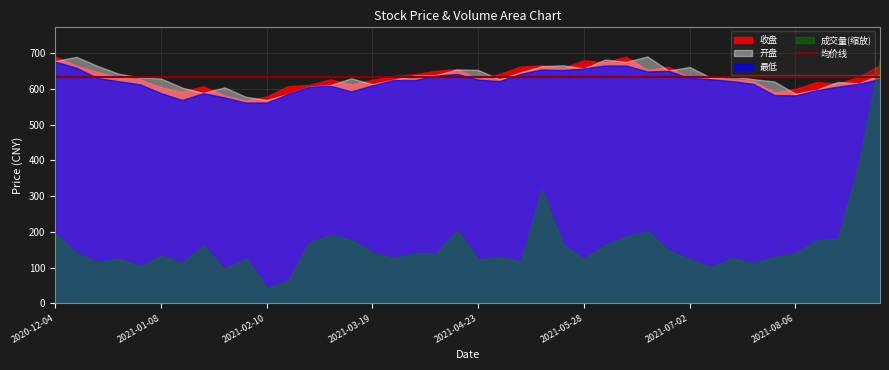

How many lines are shown in the chart?

4